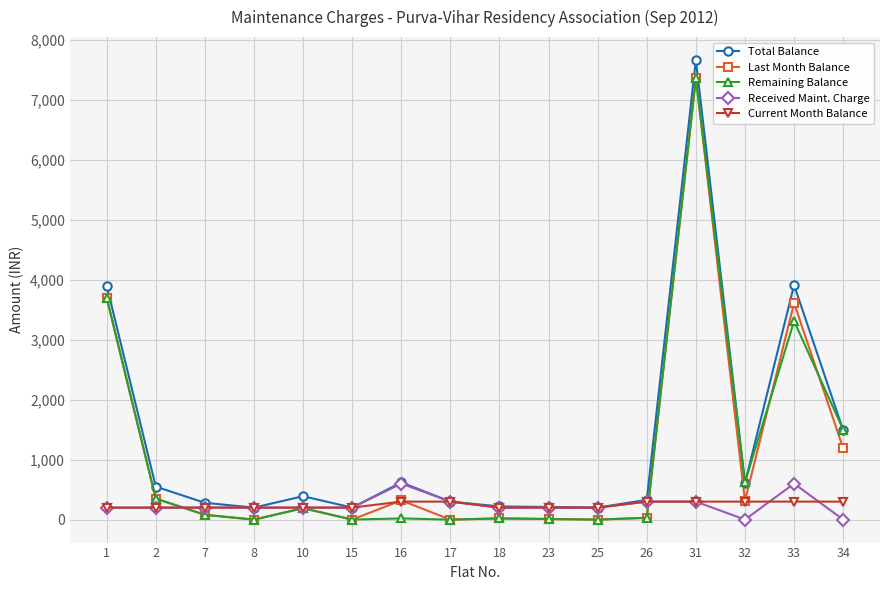

What is the maximum value shown in the chart?

7660